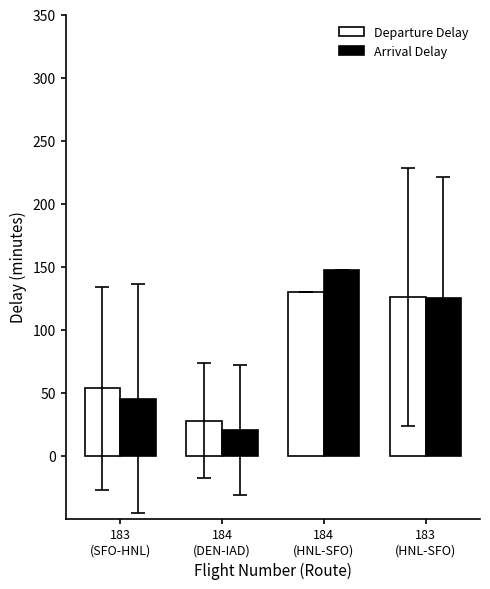

How many series are shown in this chart?

2